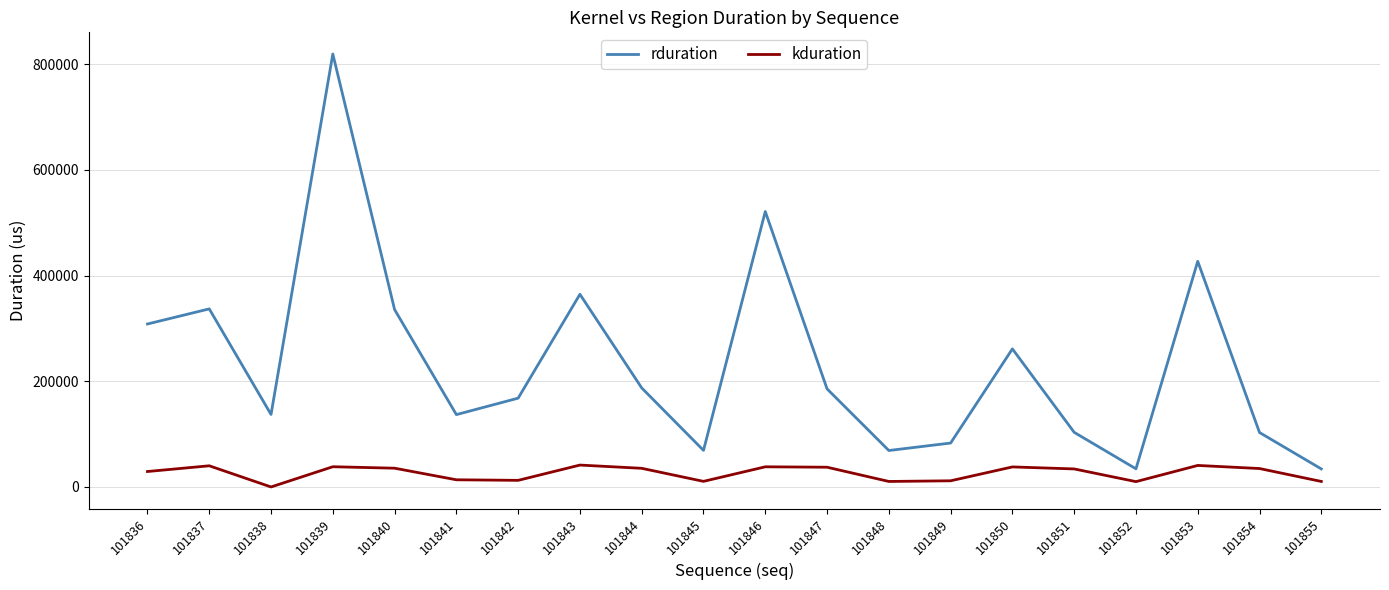

What is the difference between the maximum and minimum values in the rduration series?

785268